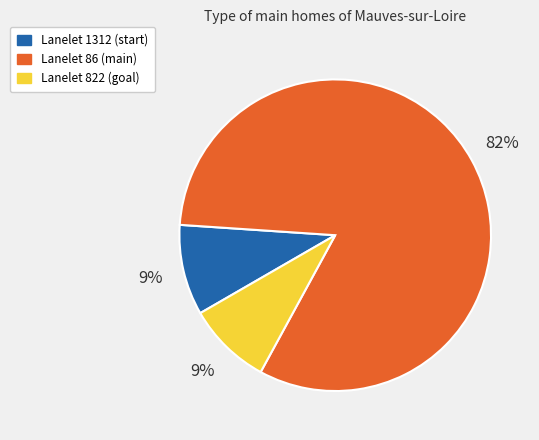

To the nearest percent, what is the average slice percentage?

33%